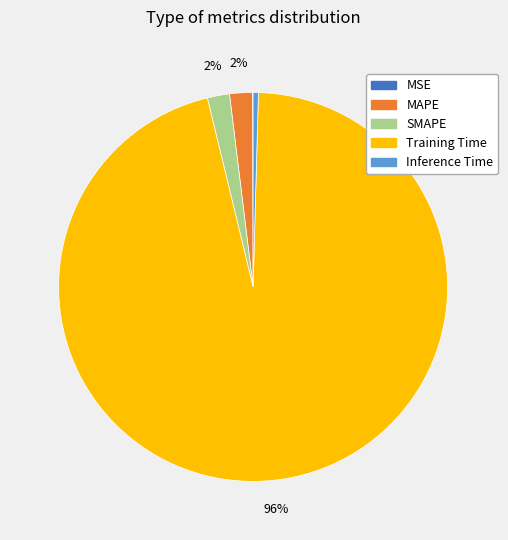

Which category accounts for the majority?

Training Time